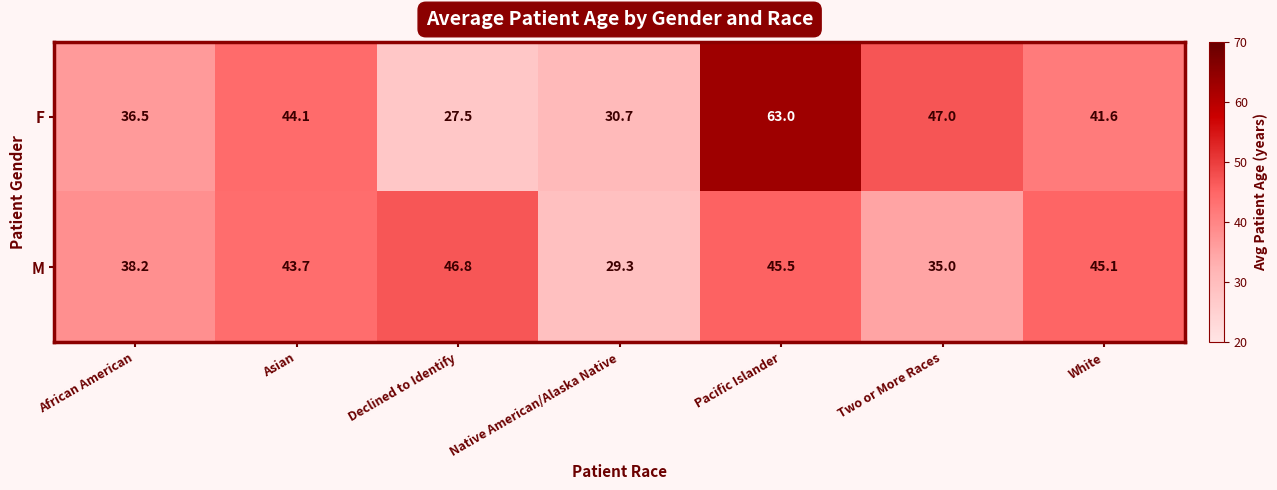

What is the spread (max minus min) of values at Asian?

0.4